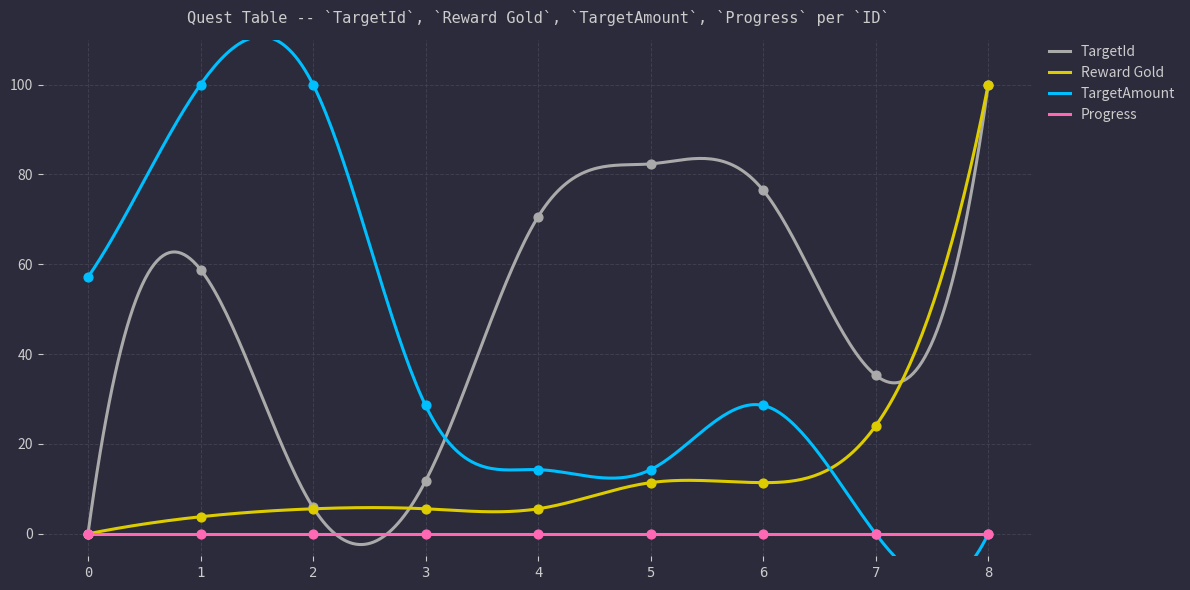

Which series has the largest total across all categories?

TargetId